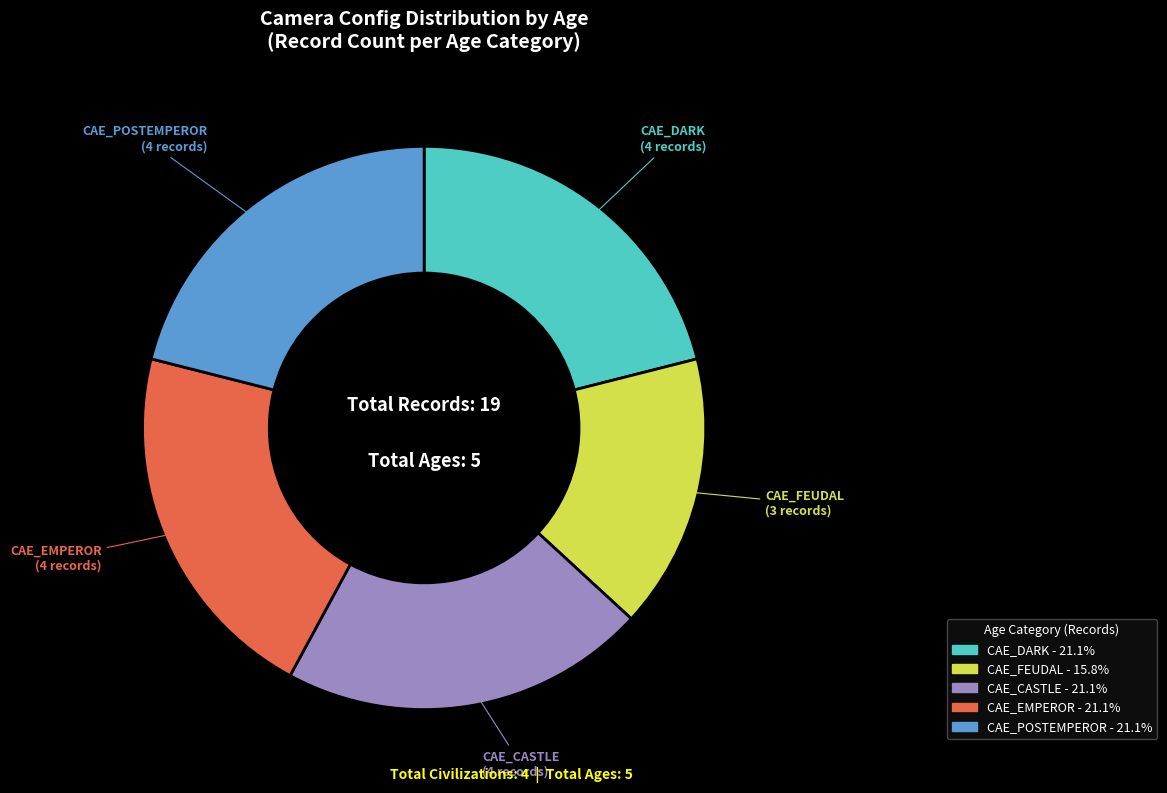

Approximately how many times larger is the value at CAE_POSTEMPEROR - 21.1% compared to CAE_EMPEROR - 21.1%?

1.0